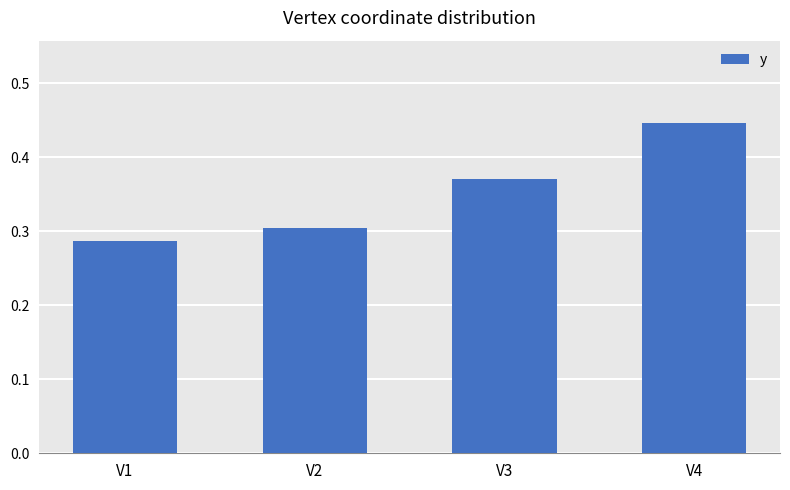

How many categories are shown in the chart?

4